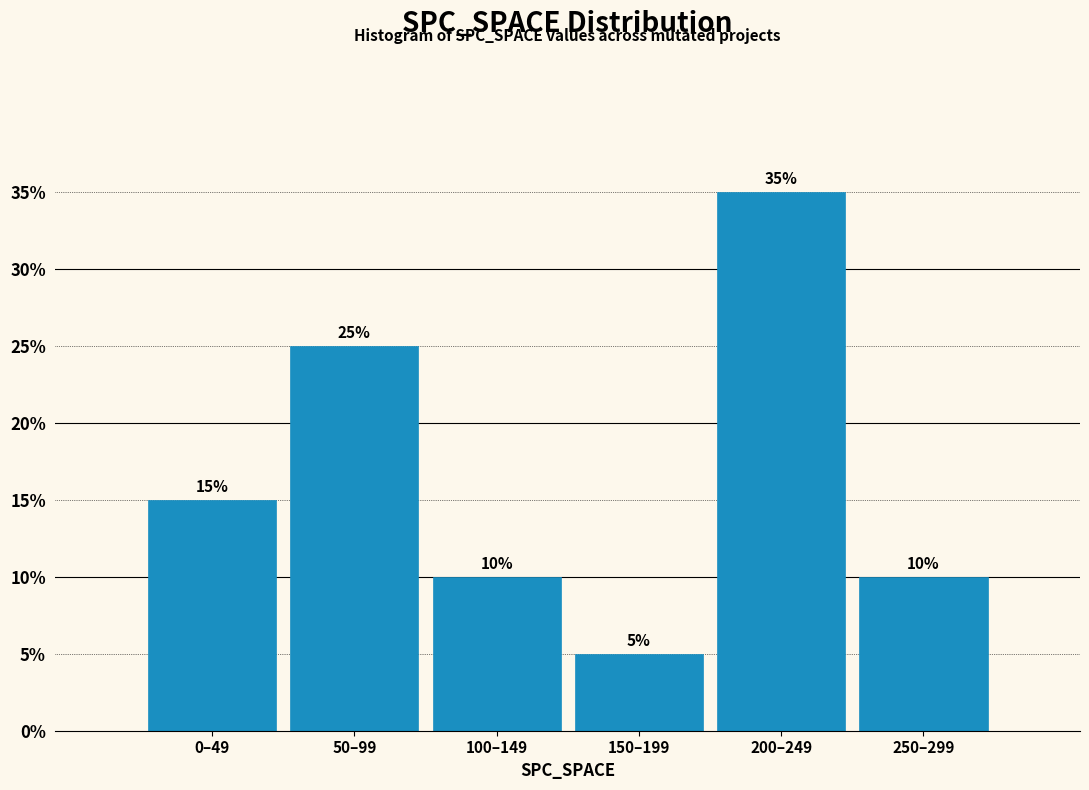

Reading left to right, what are all the values shown in this chart?

15	25	10	5	35	10